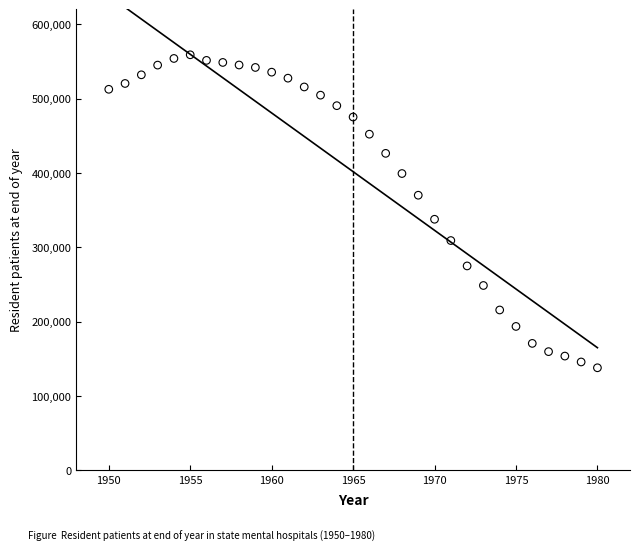

What Y value in the scatter plot is closest to 348366?

337619